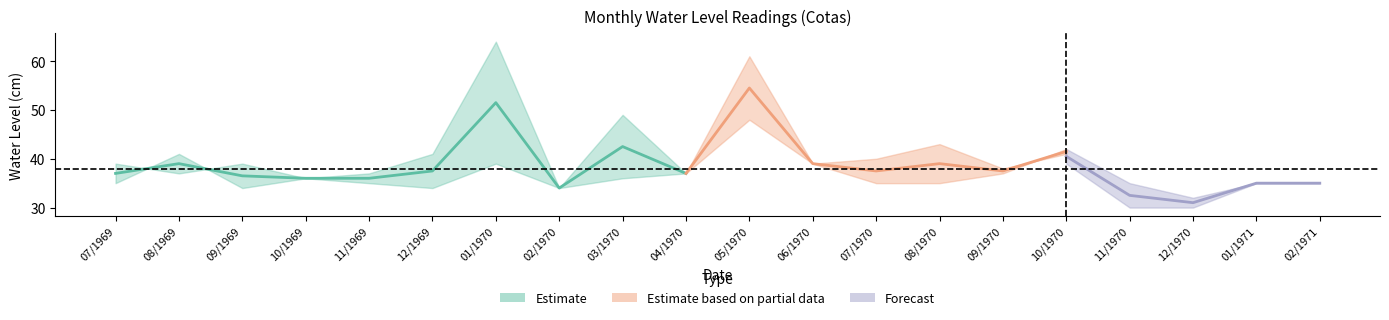

What is the label of the 10th point from the left?

04/1970